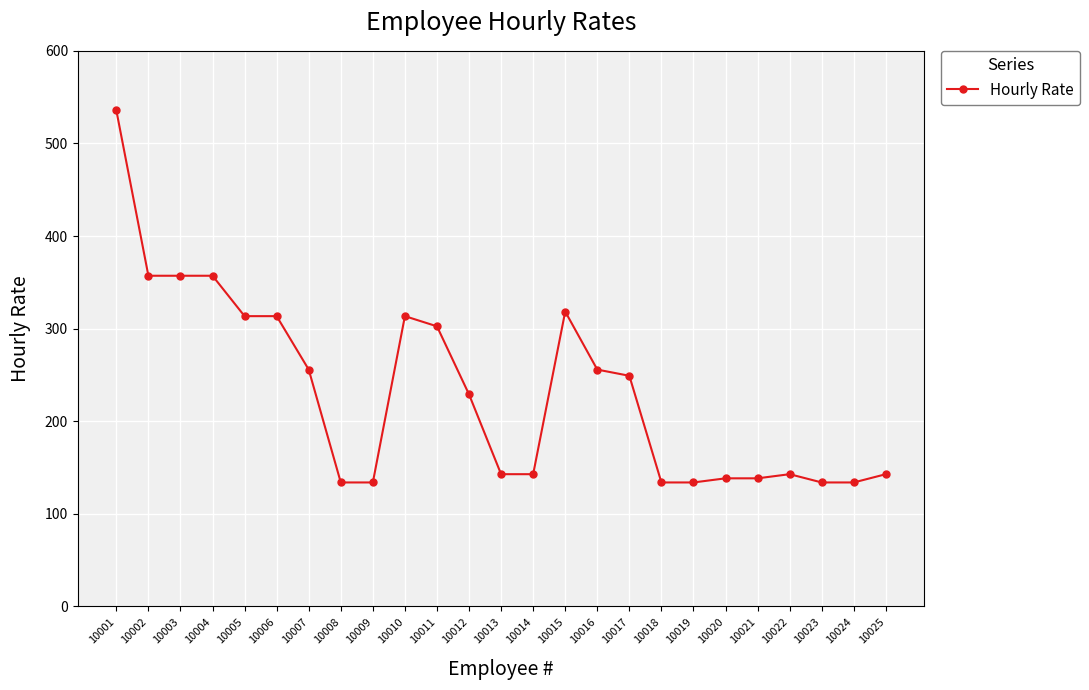

How many data points are above 229?

13